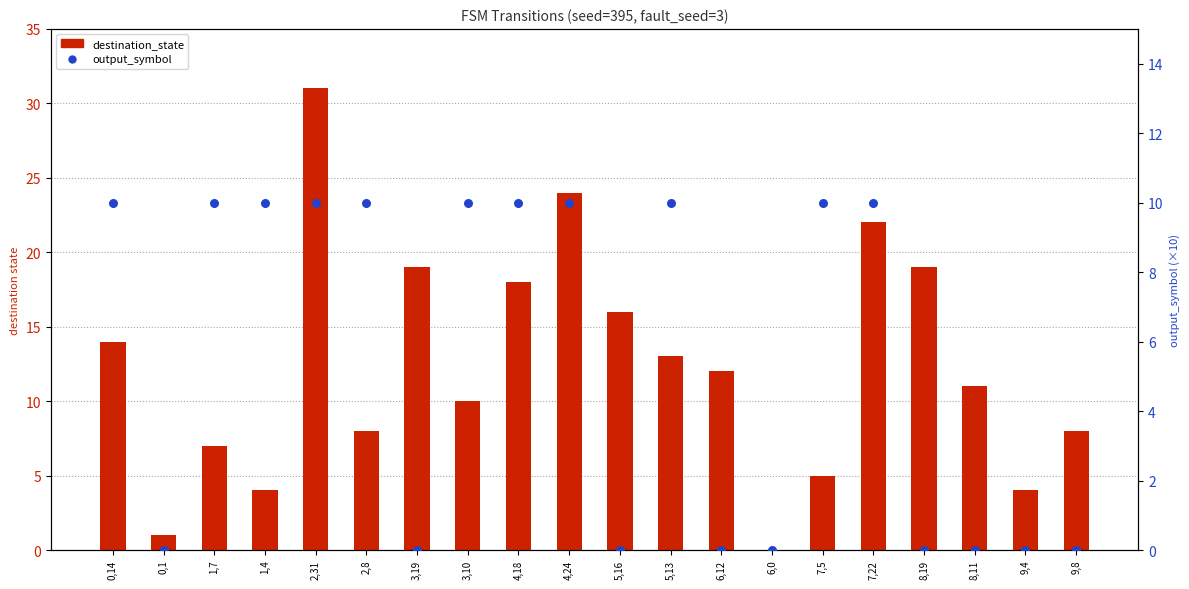

Which series reaches the maximum Y coordinate?

destination_state